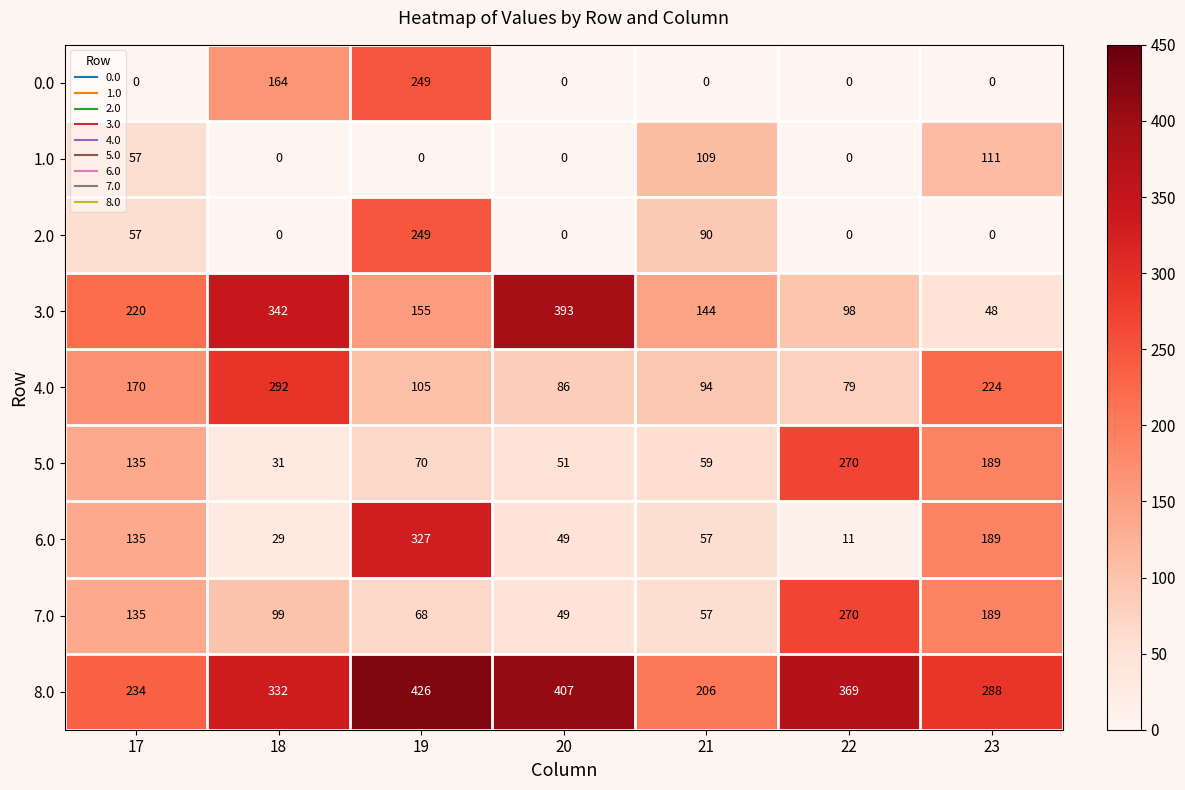

True or false: 2.0 has a value of 57 at 17.

True